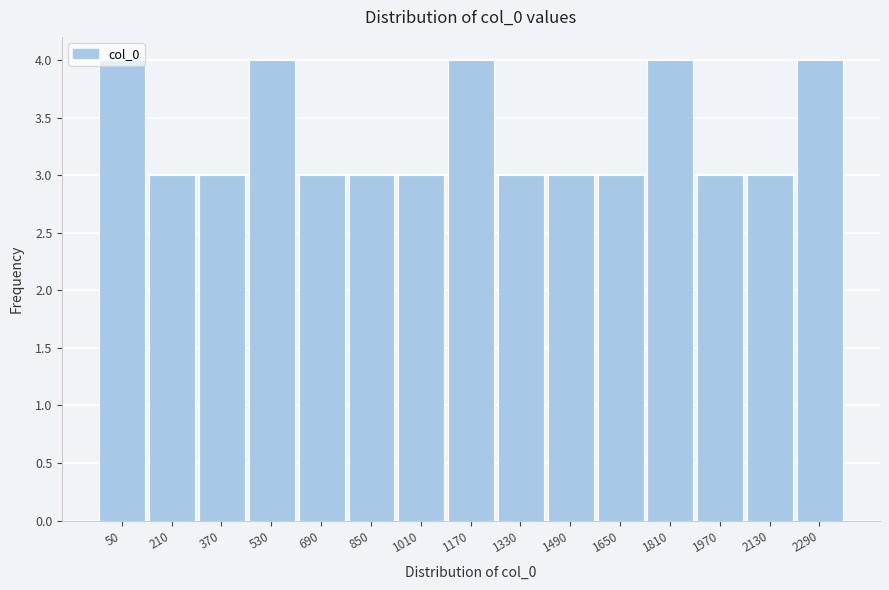

What is the value of the 15th bar from the left?

4